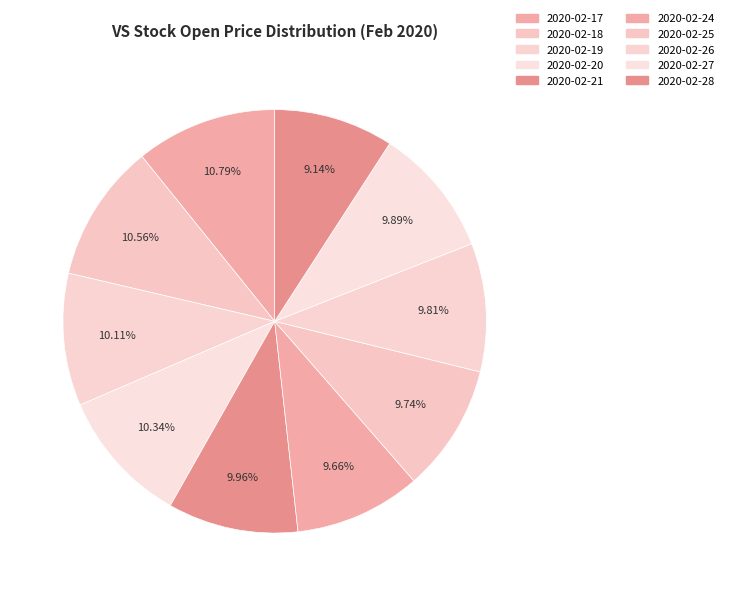

How many segments does this pie chart have?

10